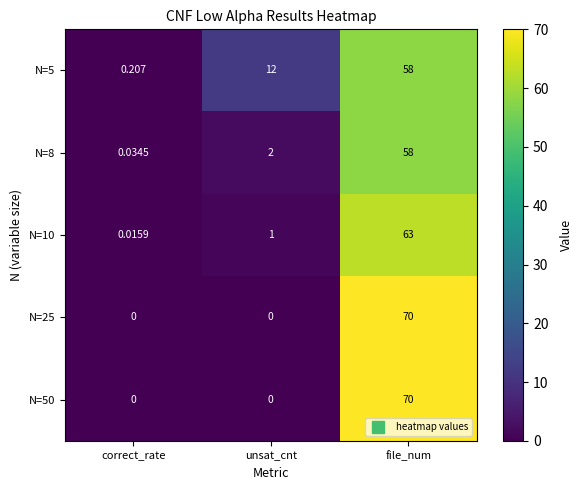

Which category has the highest value in the N=8 series?

file_num